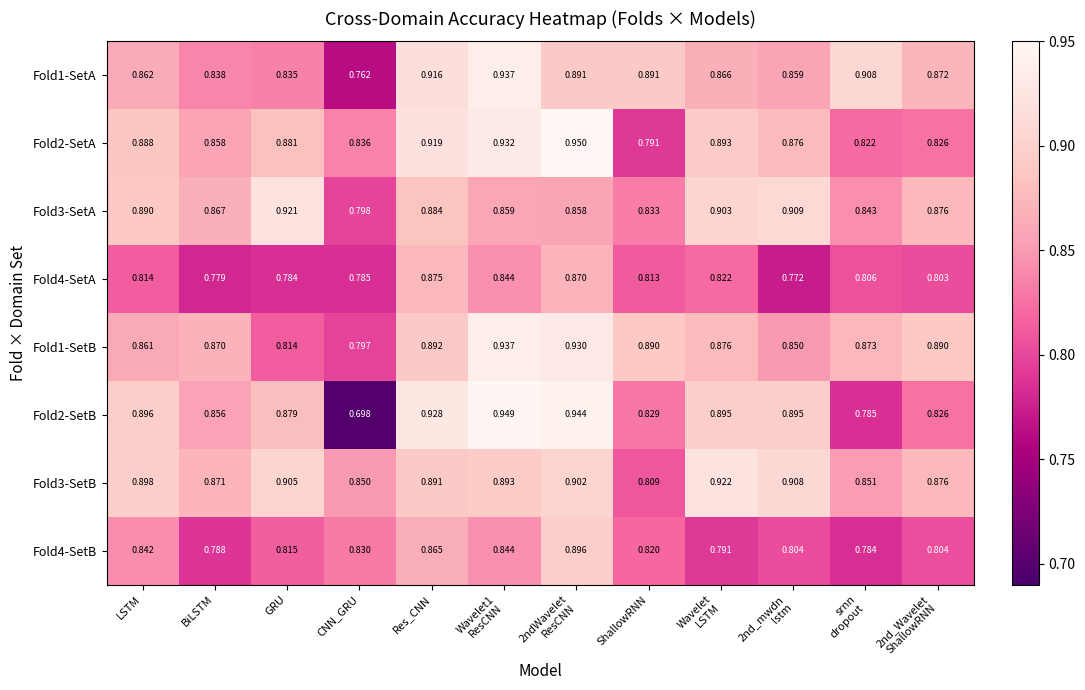

Which label corresponds to the largest value in the chart?

2ndWavelet
ResCNN